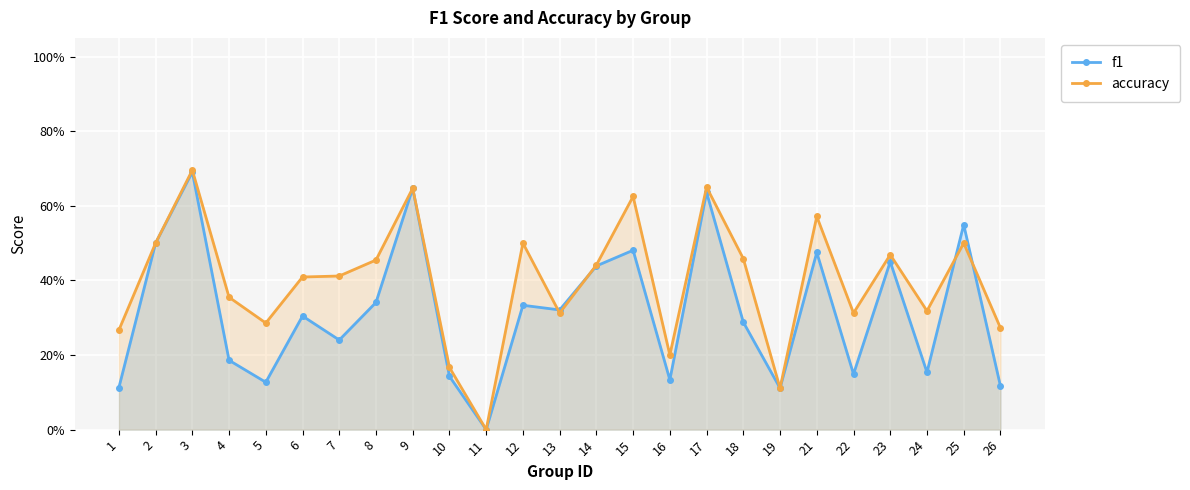

After their last crossing, which series has the higher values: f1 or accuracy?

accuracy